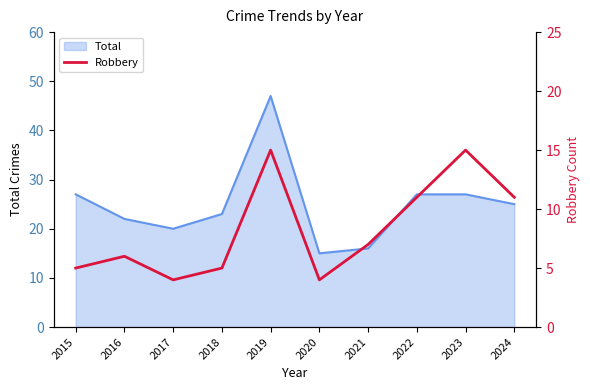

At which label is the value closest to 9?

2021